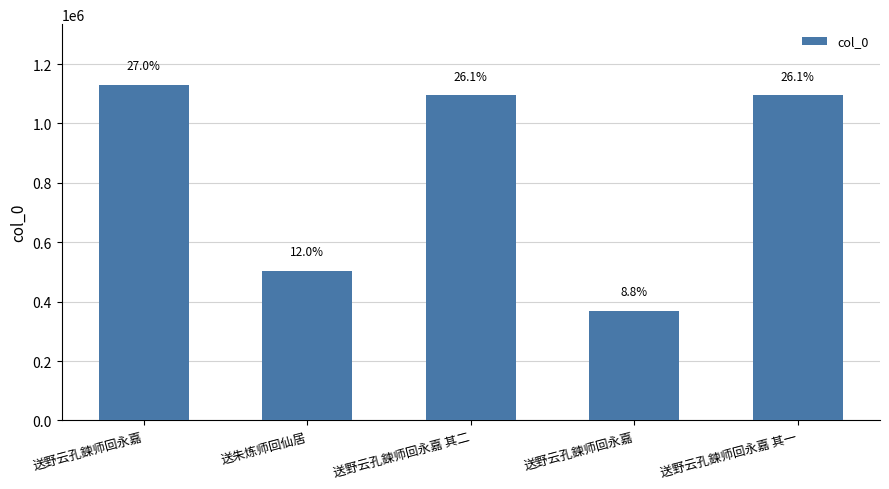

How many bars are there in total?

5